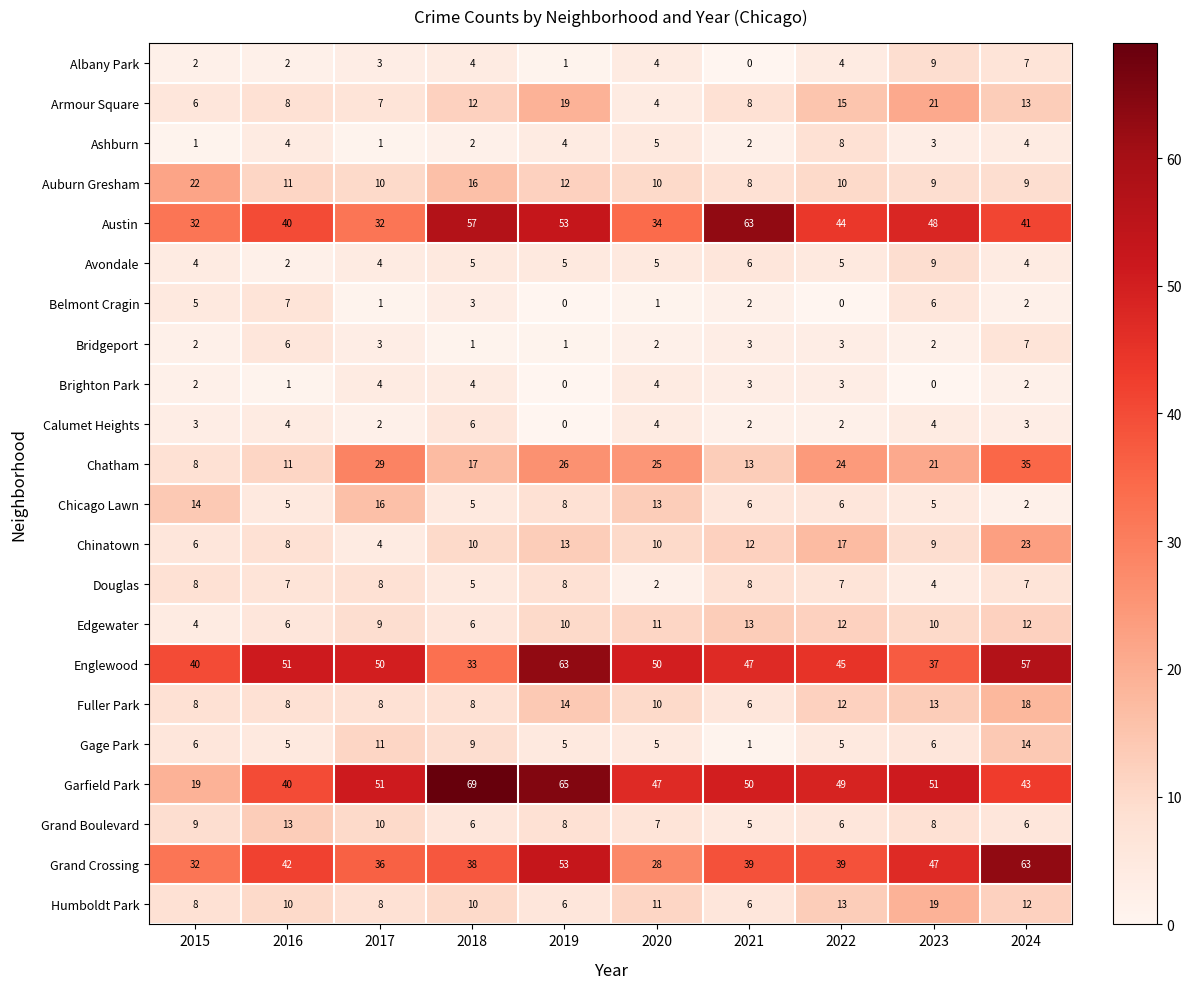

The Englewood series shows 57 at 2024. True or false?

True